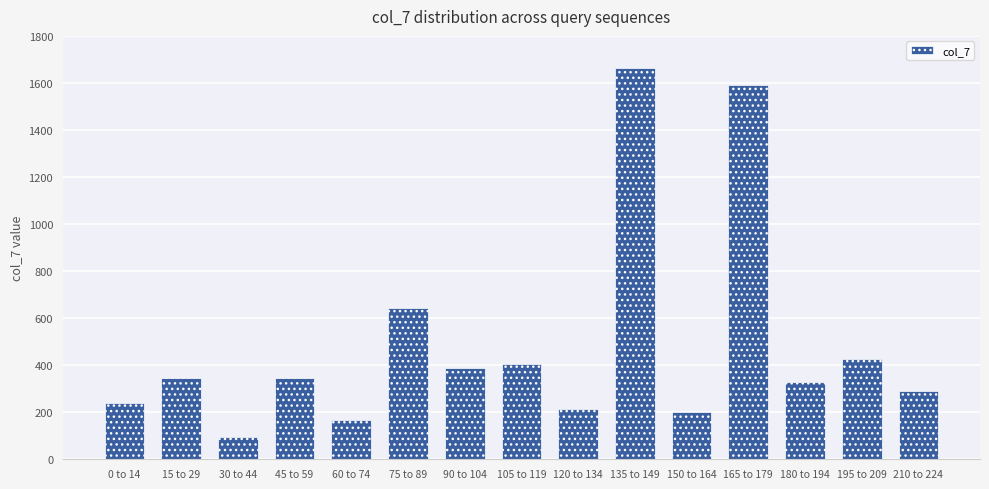

What is the difference between the maximum and minimum values?

1571